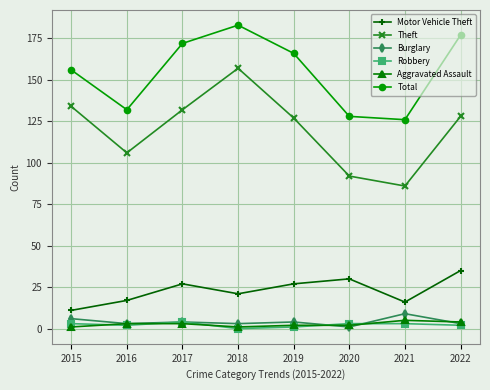

Is it true that Burglary equals 1 at 2020?

True